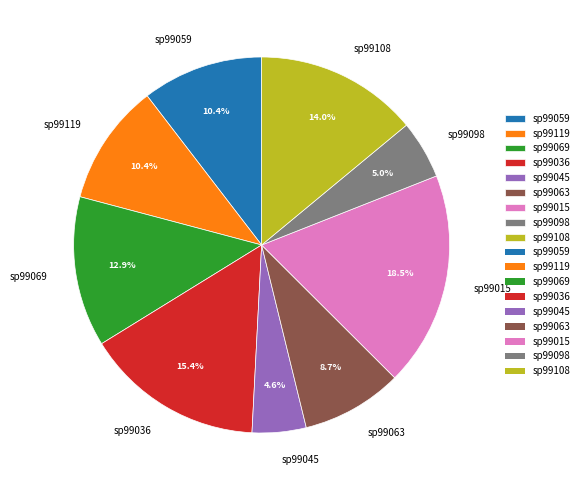

Is there any slice that represents more than half of the pie?

No